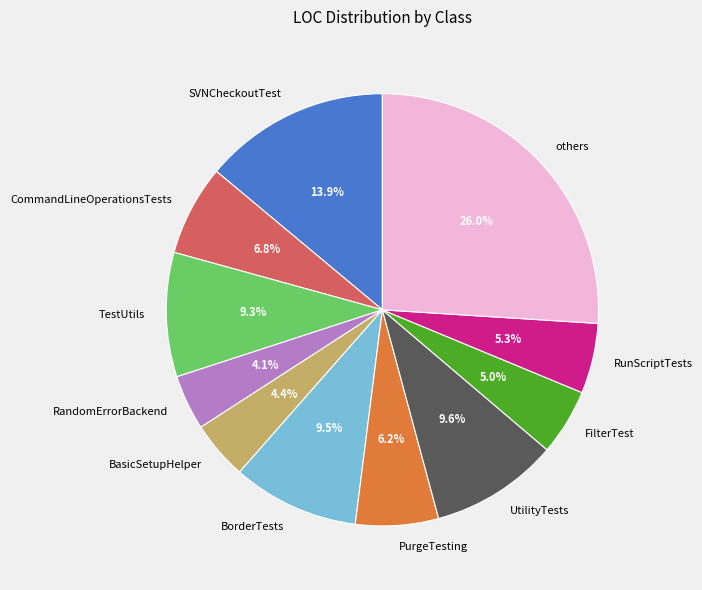

Which slice is the largest?

others